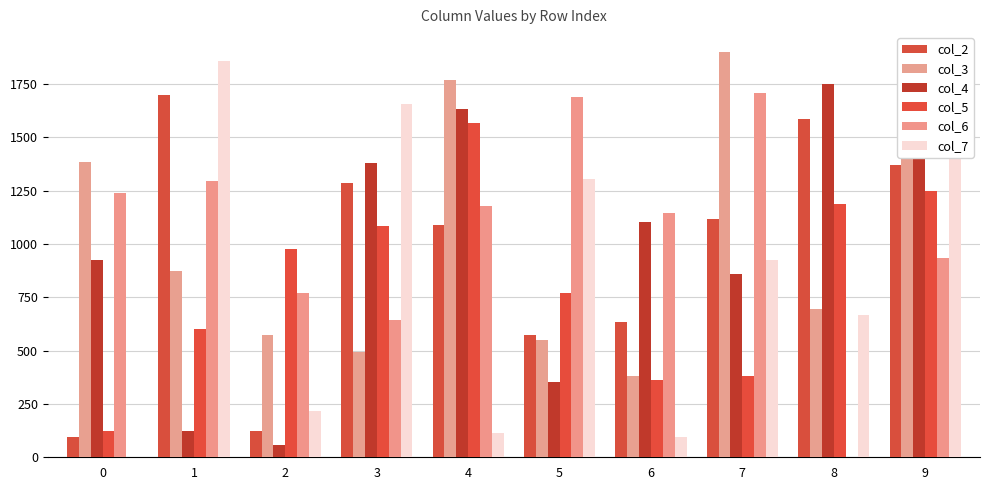

Rank the series at 3 from lowest to highest value.

col_3, col_6, col_5, col_2, col_4, col_7